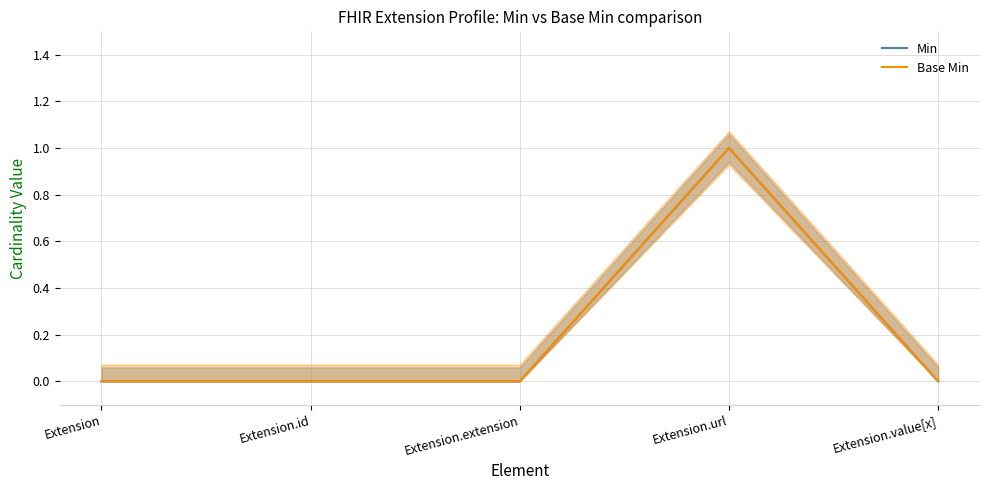

Reading left to right, extract all data points from this chart.

Min: 0	0	0	1	0
Base Min: 0	0	0	1	0